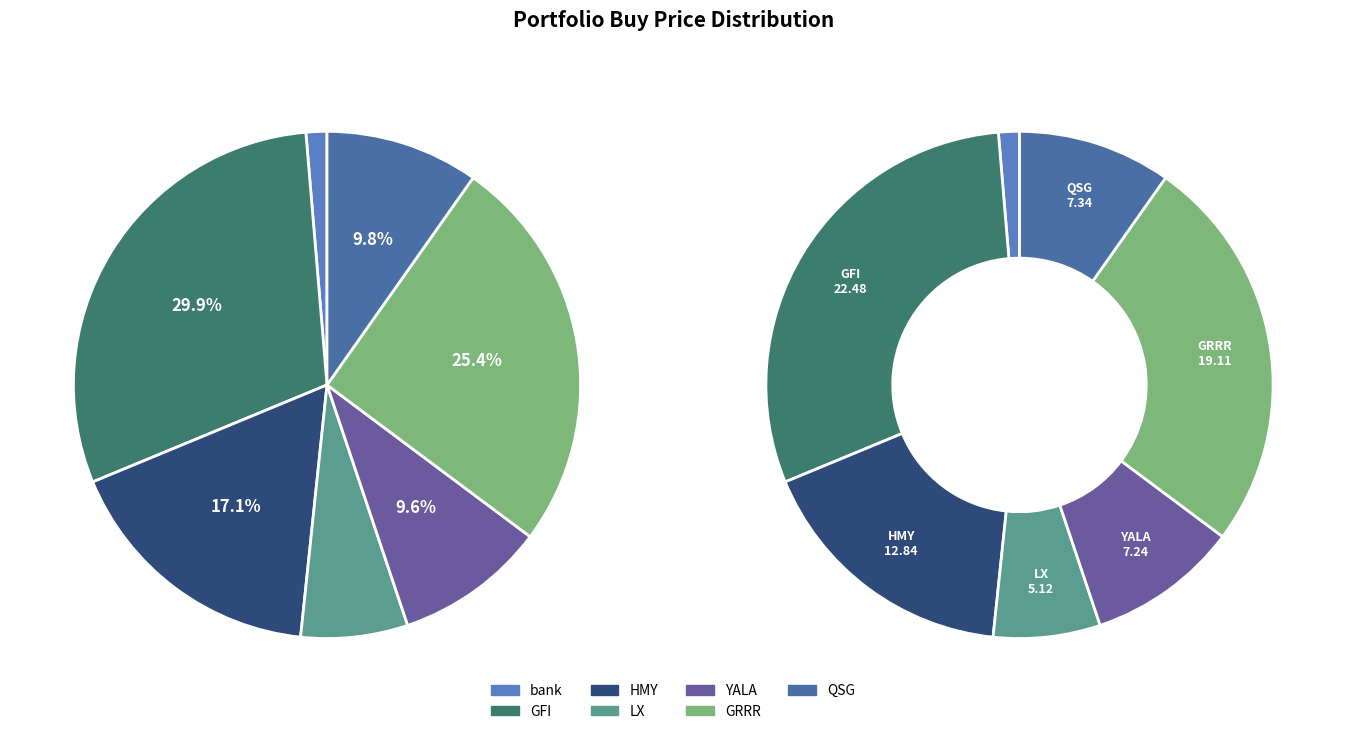

To the nearest percent, what is the difference between the largest and smallest slice percentages?

29%